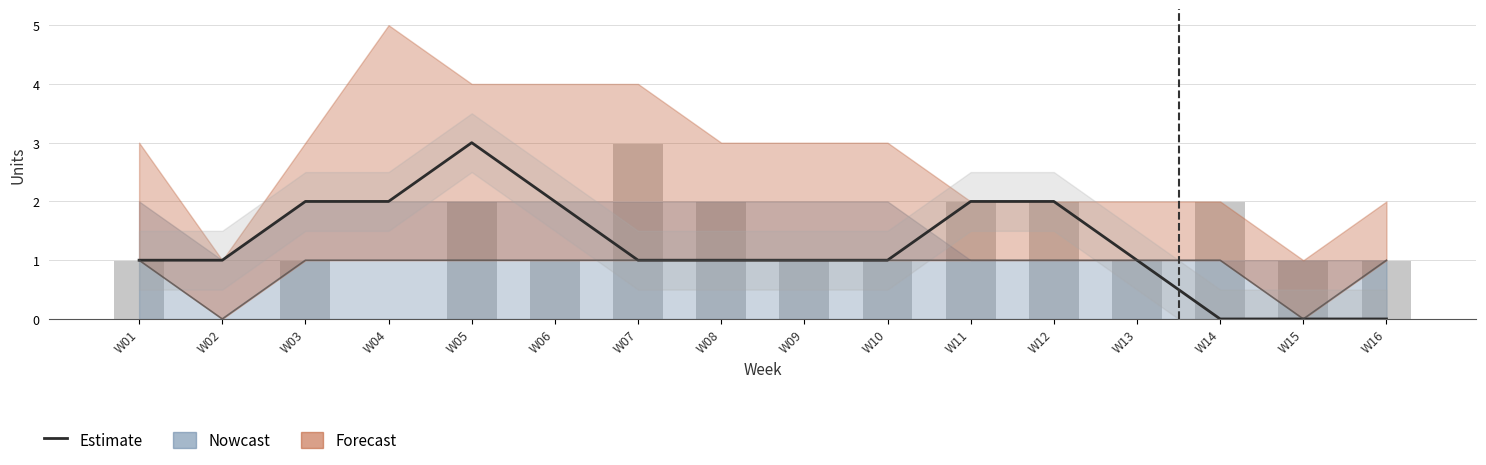

Reading right to left, transcribe all the data shown in this chart.

W16=0	W15=0	W14=0	W13=1	W12=2	W11=2	W10=1	W09=1	W08=1	W07=1	W06=2	W05=3	W04=2	W03=2	W02=1	W01=1